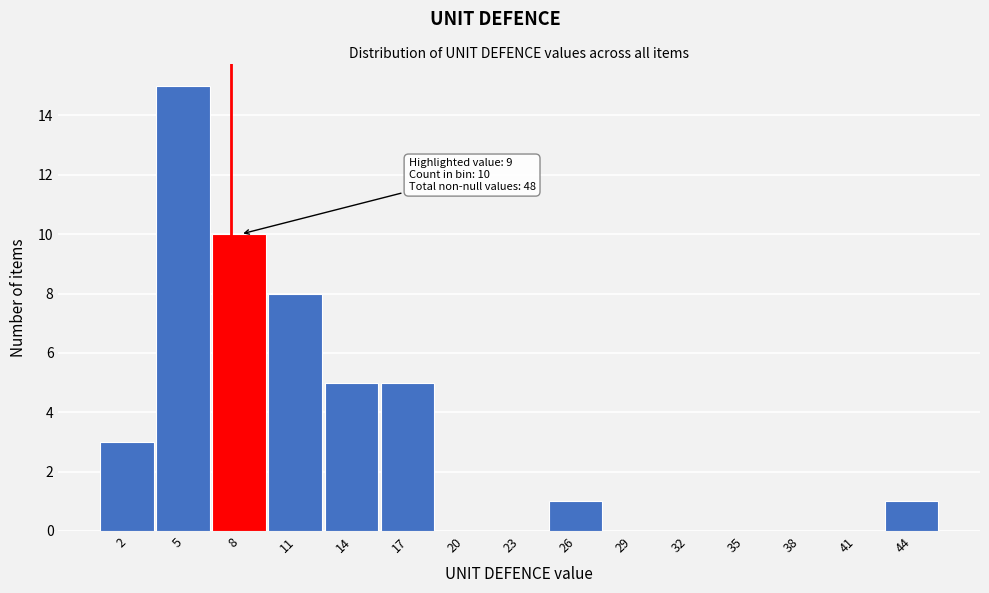

Reading left to right, extract all data points from this chart.

2=3	5=15	8=10	11=8	14=5	17=5	20=0	23=0	26=1	29=0	32=0	35=0	38=0	41=0	44=1